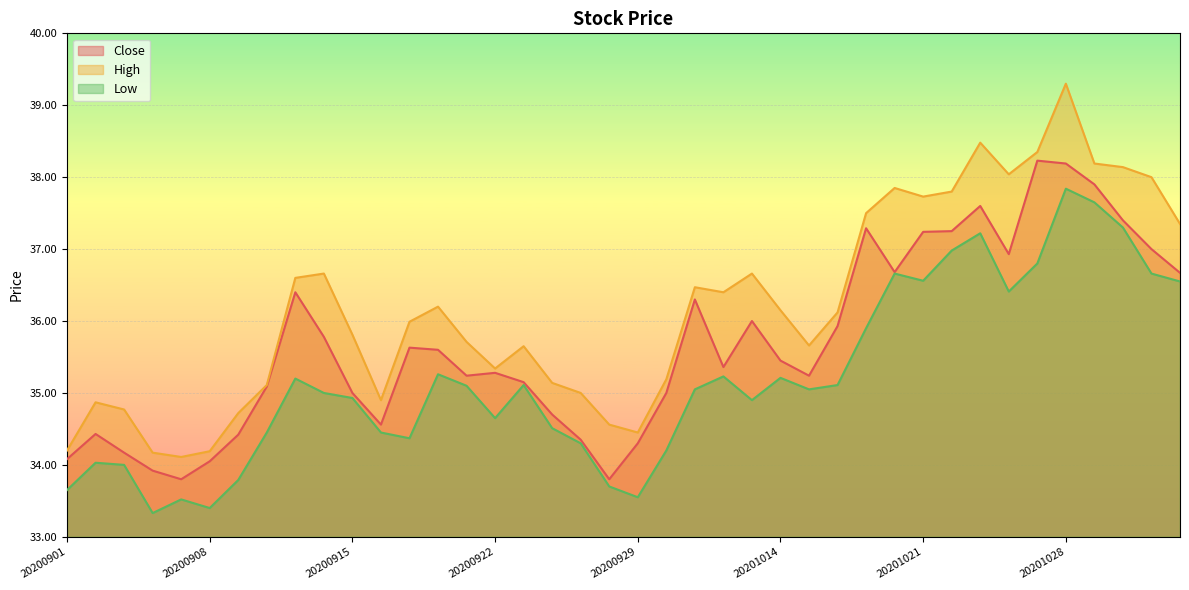

True or false: High and Low cross at least once.

False